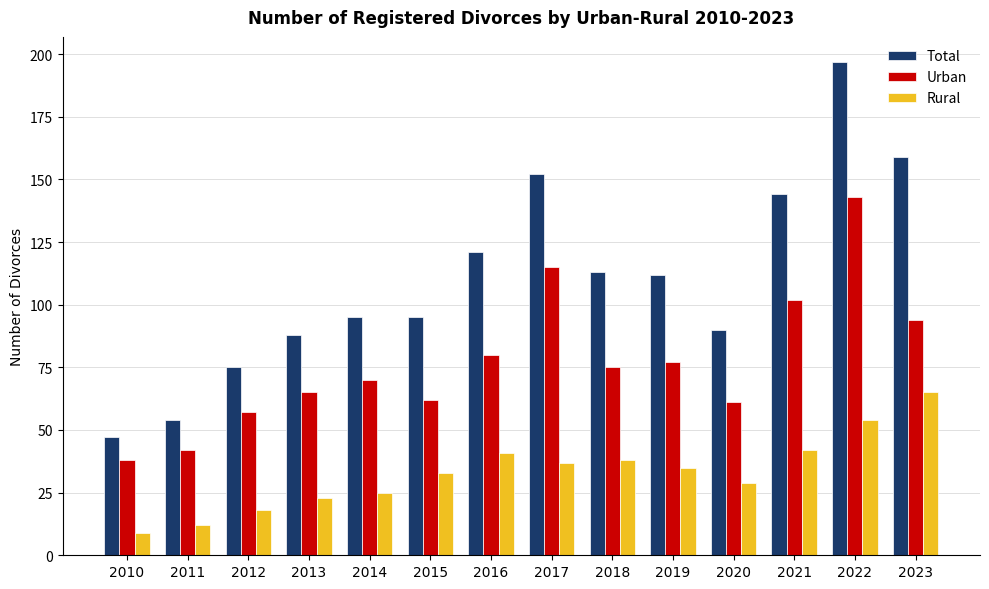

What is the approximate value of Total at 2020?

90